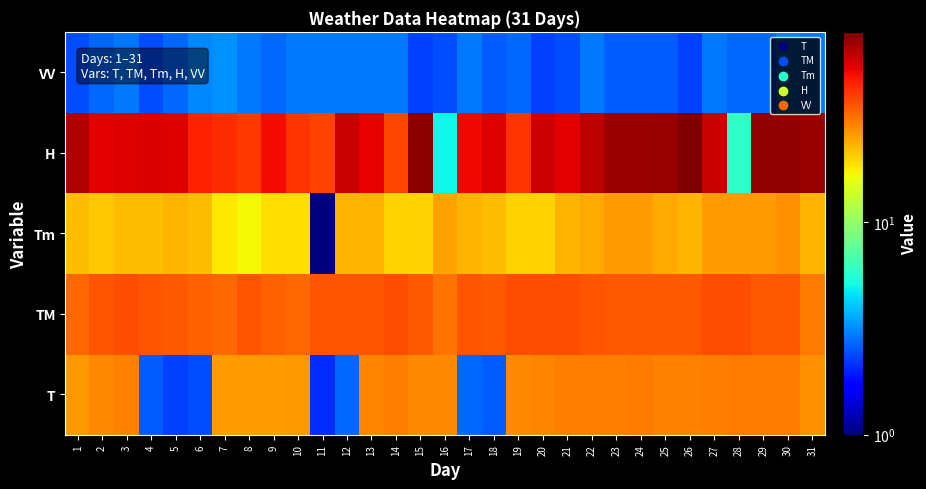

What is the greatest value displayed?

79.0